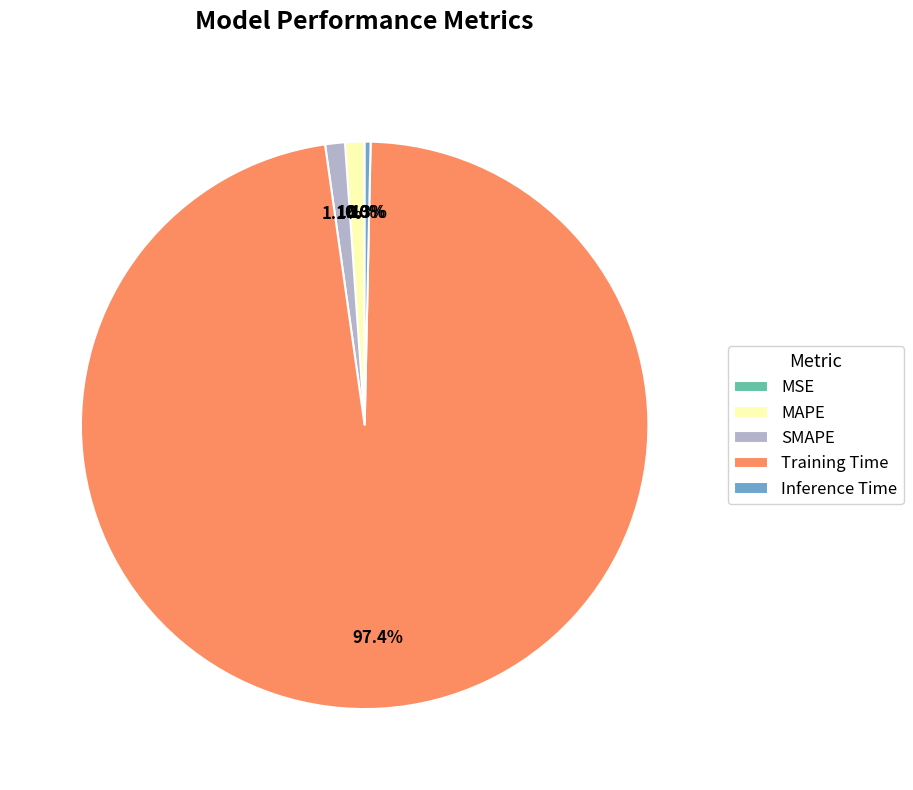

Is it true that Inference Time is 9% of the pie?

False